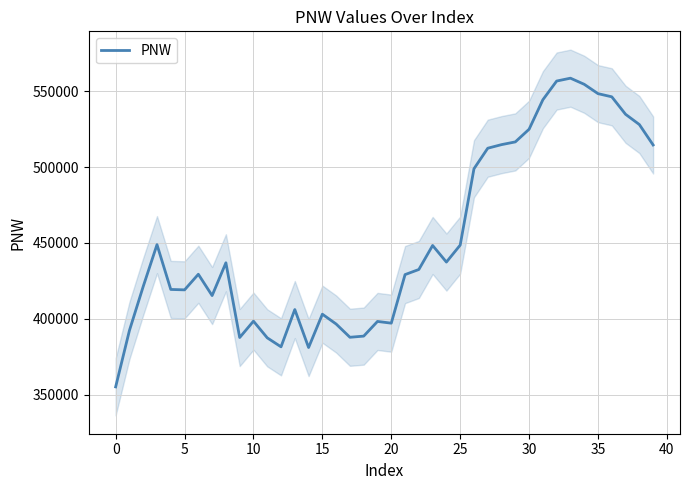

How many lines are shown in the chart?

1